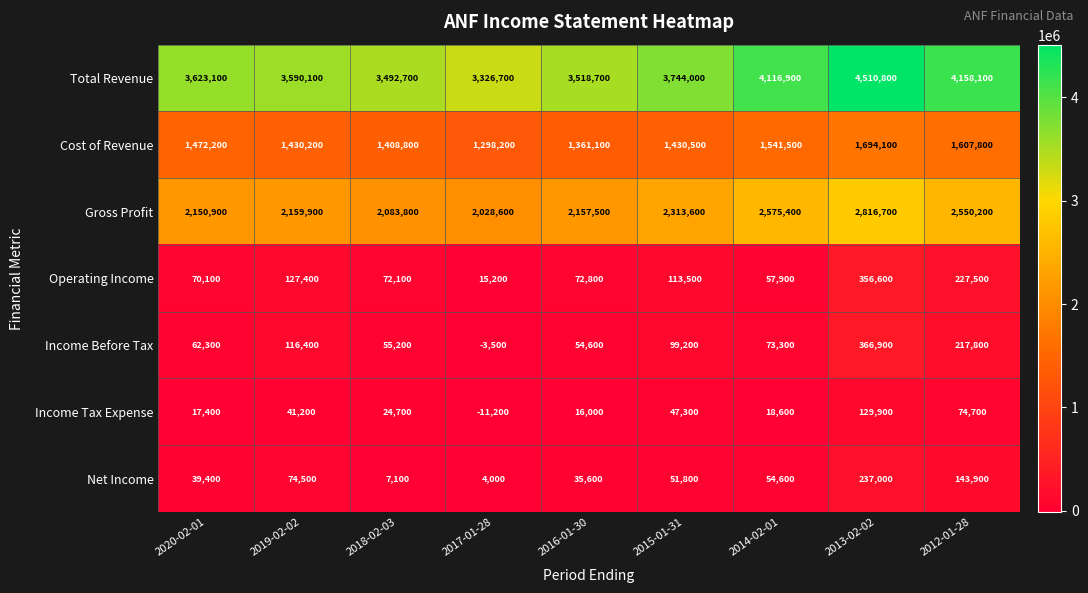

What is the greatest value displayed?

4510800